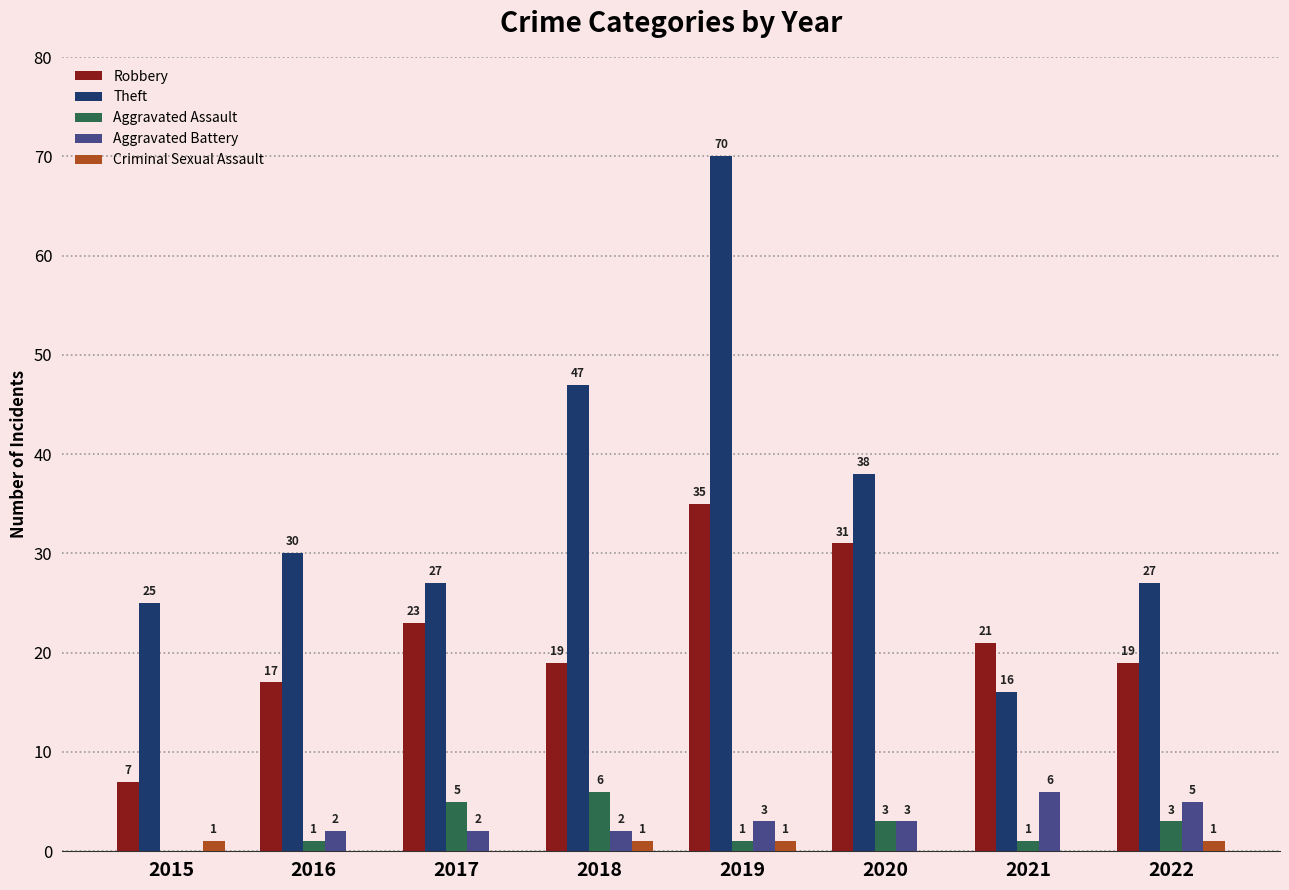

Is the value of Robbery at 2018 greater than the value of Criminal Sexual Assault at 2017?

Yes